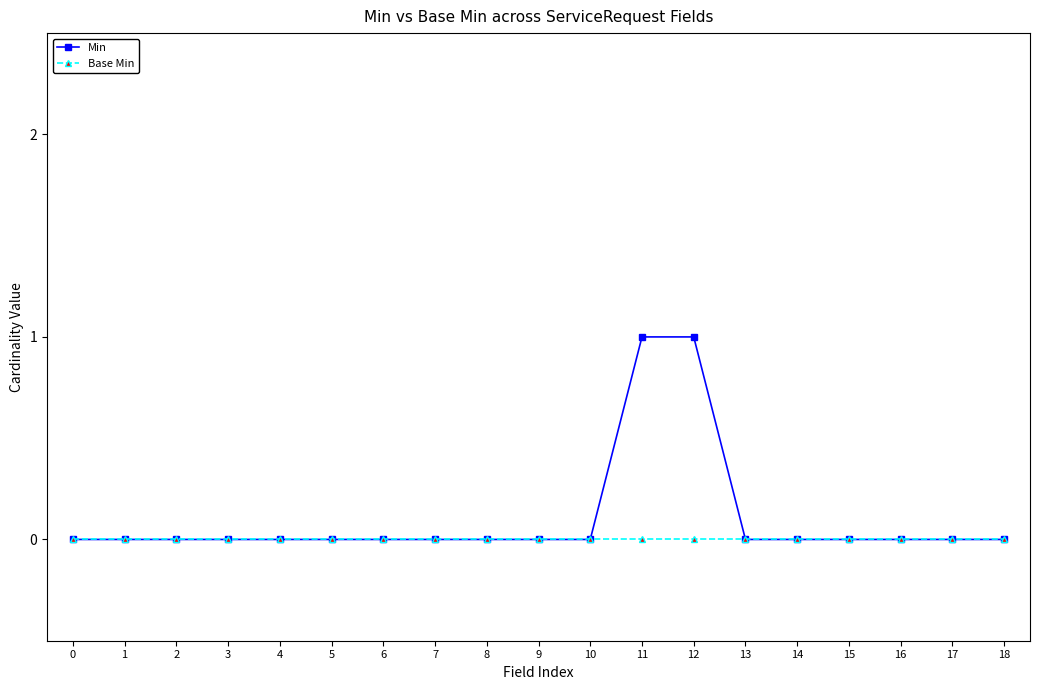

How many categories are shown in the chart?

19